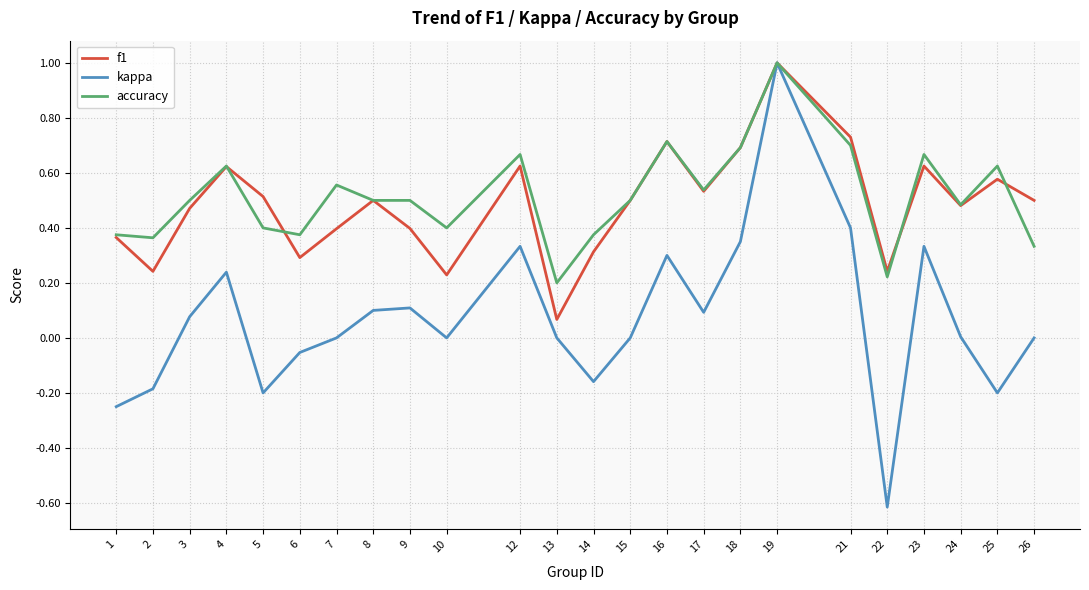

Which series changed the most between 2 and 8?

kappa